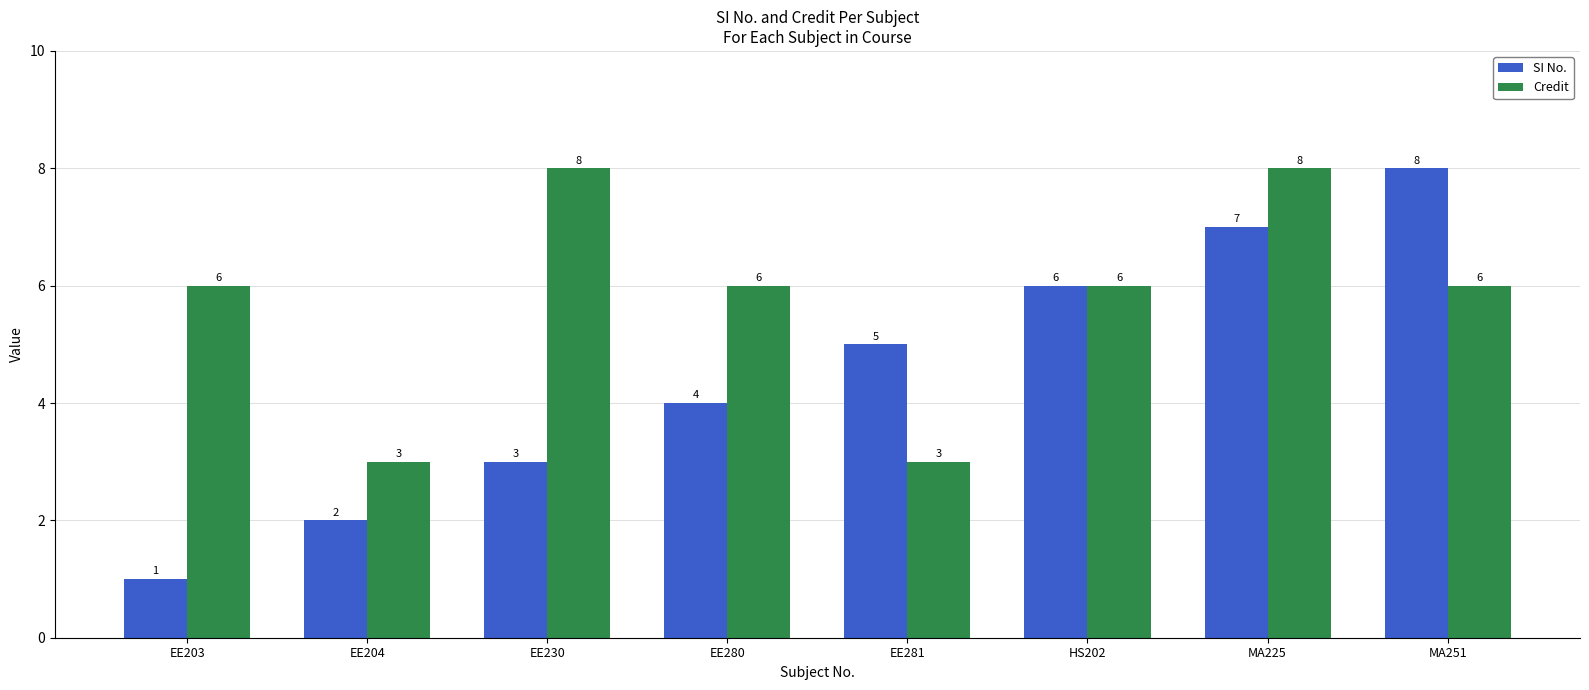

How many values in the Credit series are below 6?

2